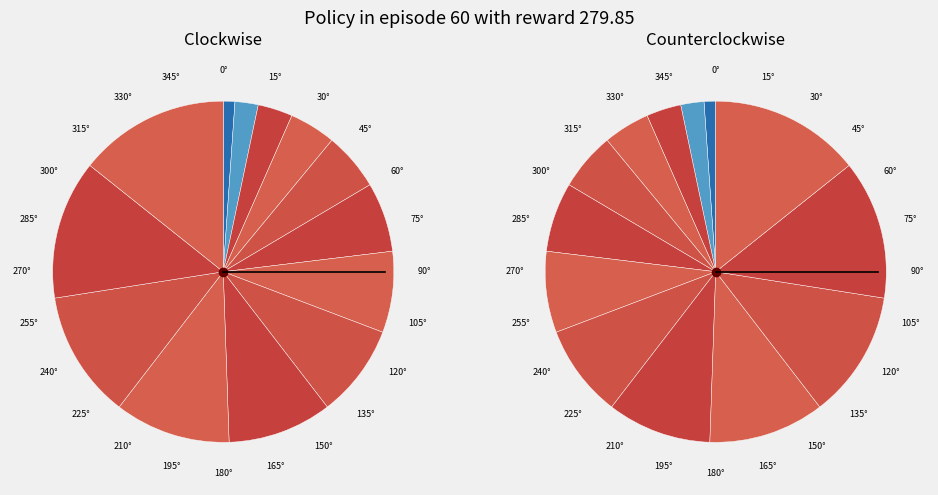

Is it true that πολύς is 7% of the pie?

False